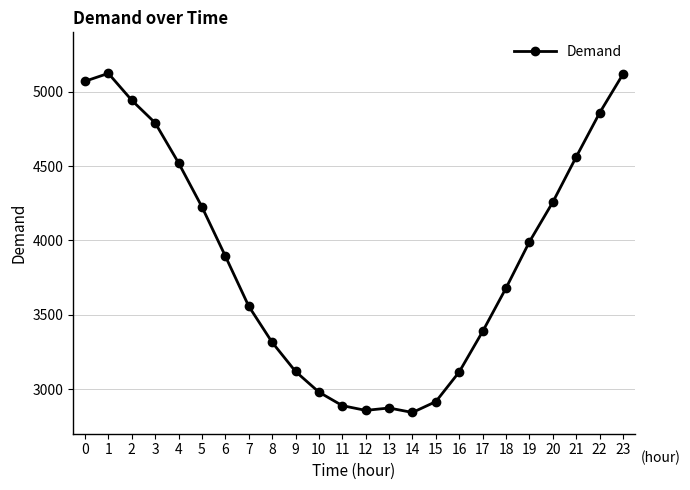

What is the average value?

3871